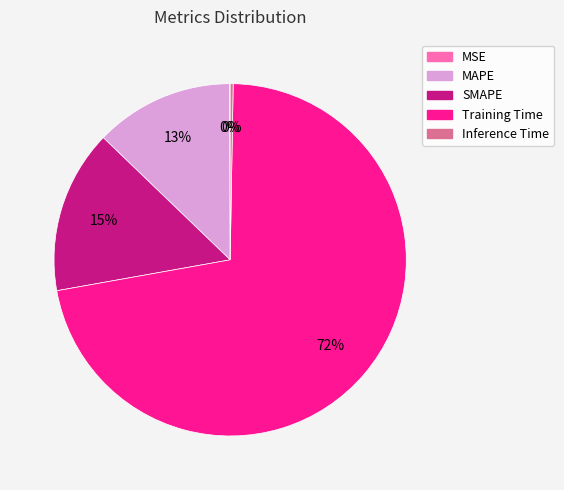

To the nearest percent, what is the difference between the largest and smallest slice percentages?

72%